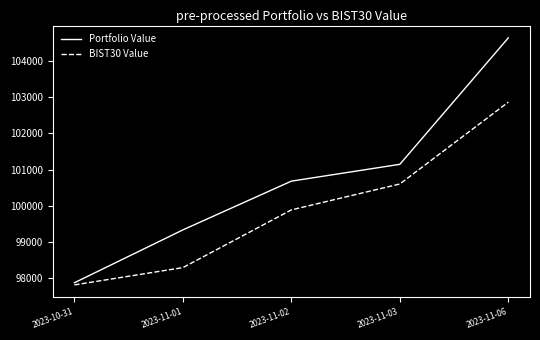

What are all the series names shown in the legend?

Portfolio Value, BIST30 Value